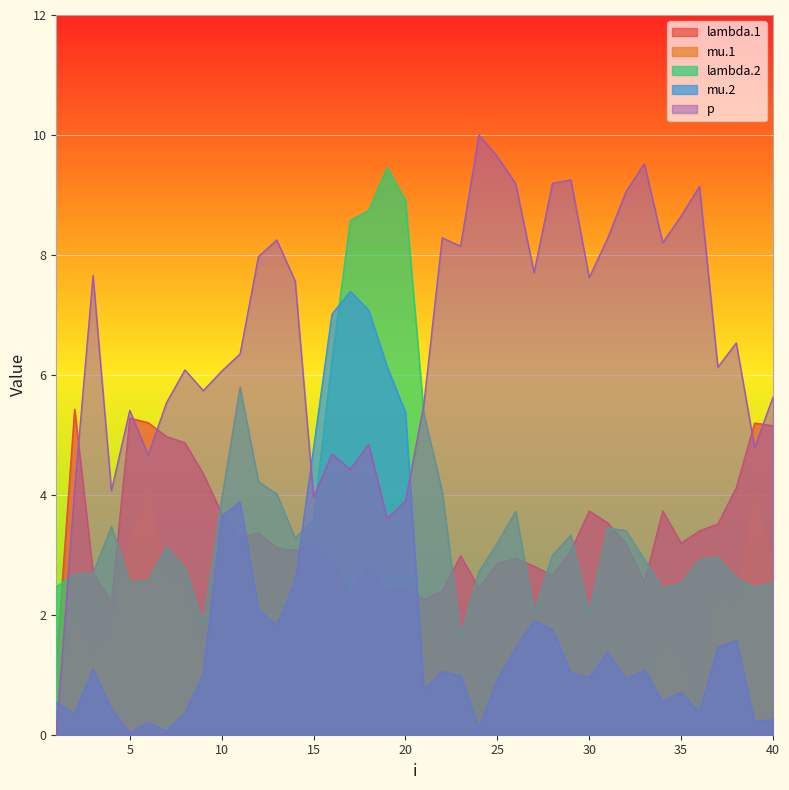

What is the maximum value for mu.1?

4.1